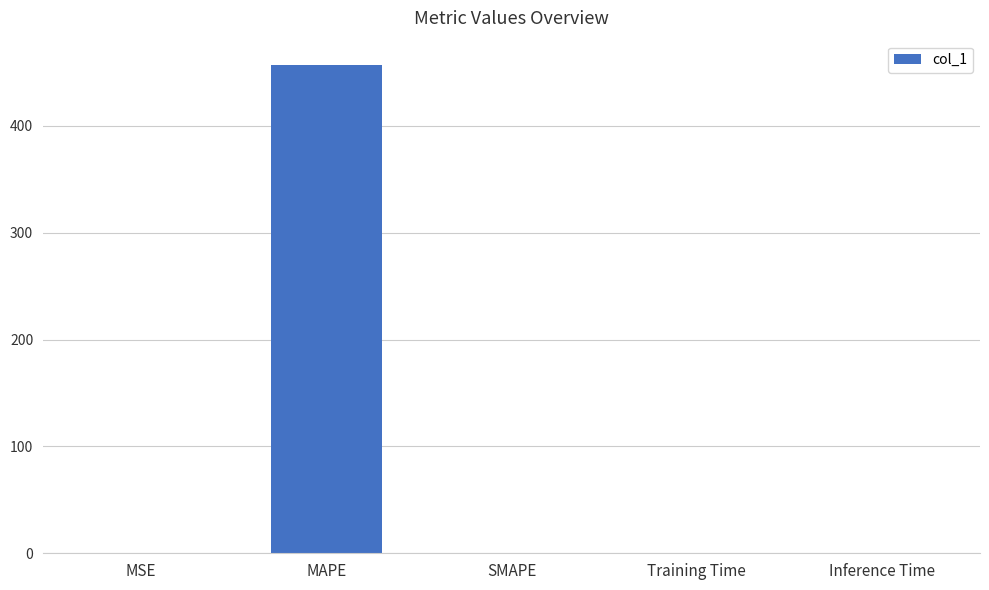

At which category does the chart reach its peak across all series?

MAPE